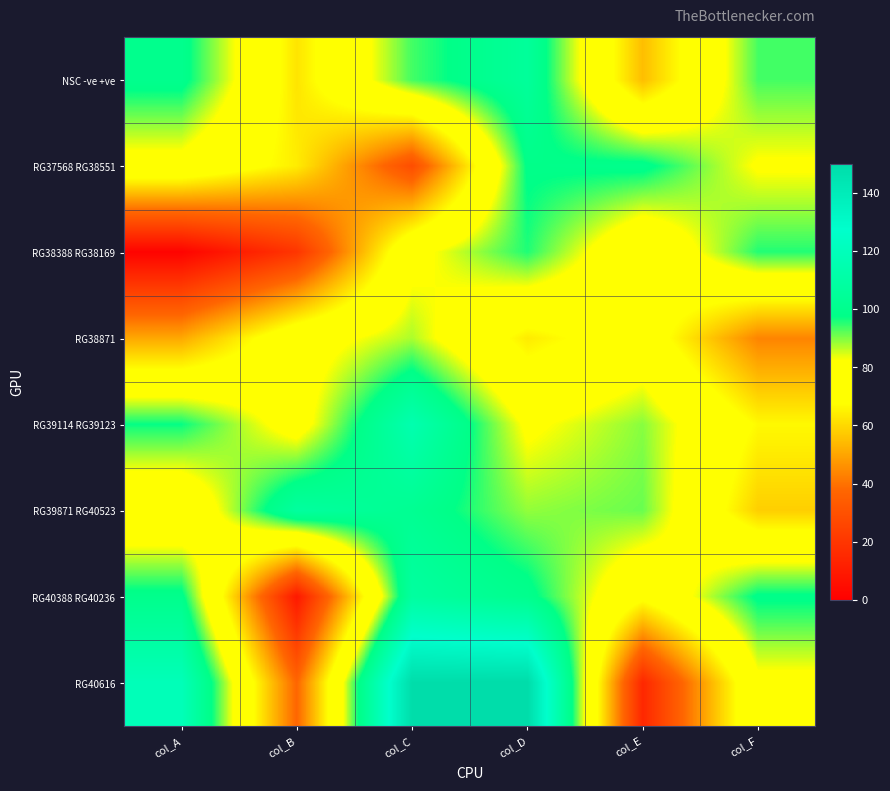

Which has a higher value, col_C or col_E?

col_C